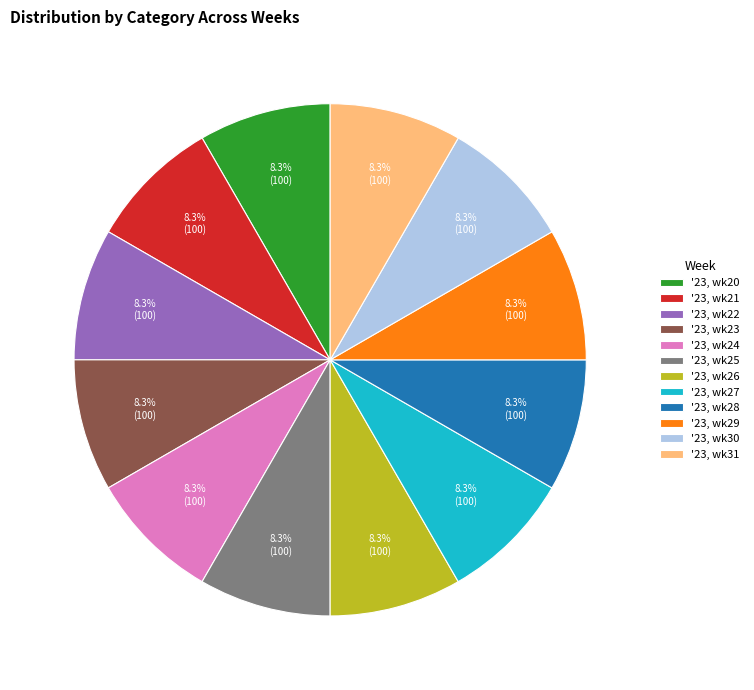

To the nearest percent, what percentage of the pie is '23, wk23?

8%